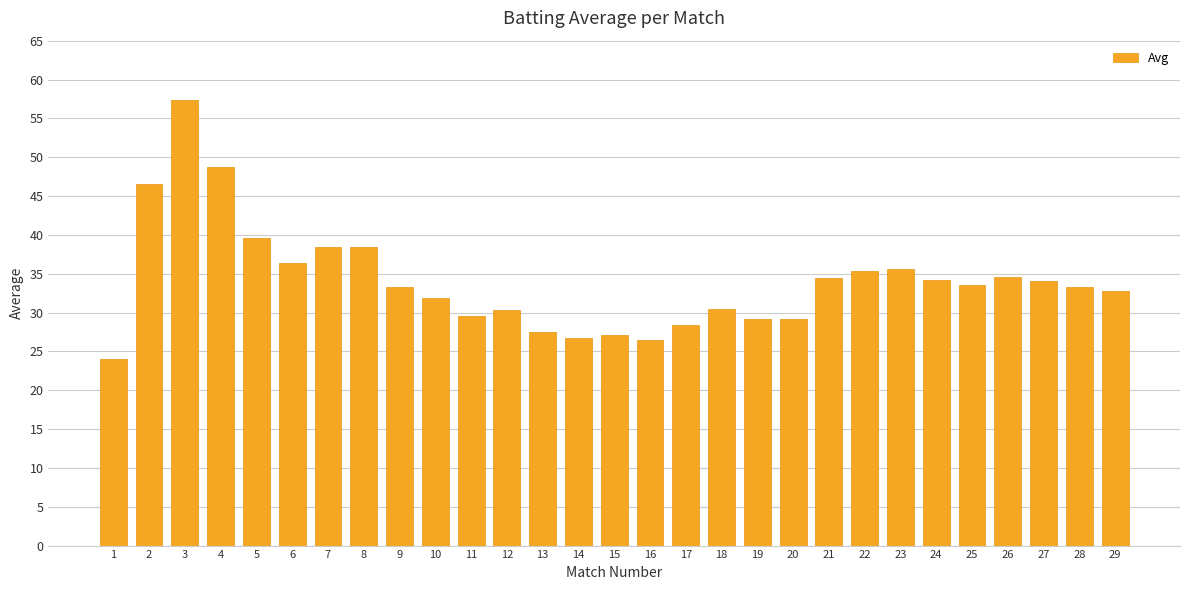

What is the value of the 18th bar from the left?

30.5